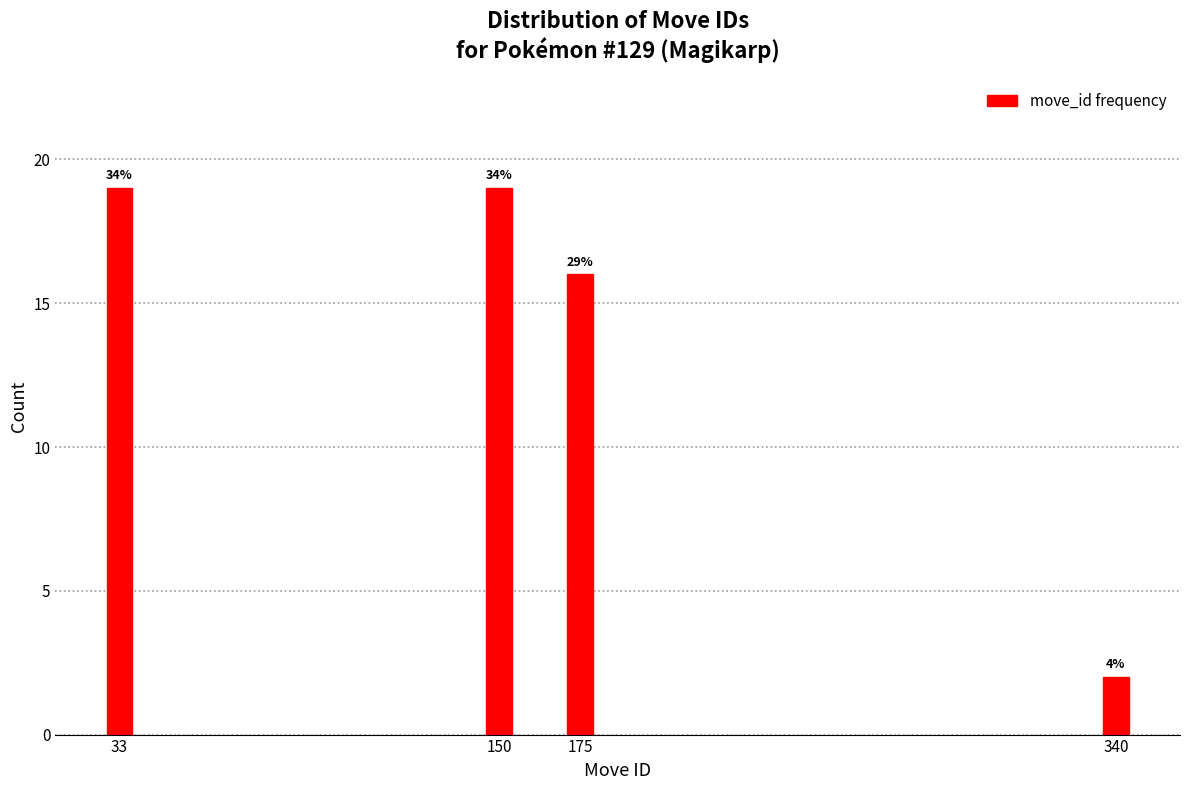

How many bars are there in total?

4